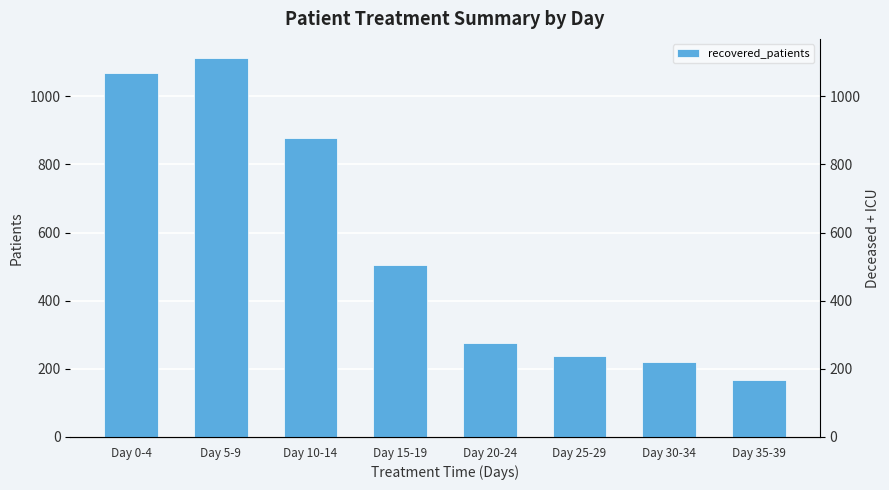

What is the value of the 3rd bar from the left?

879